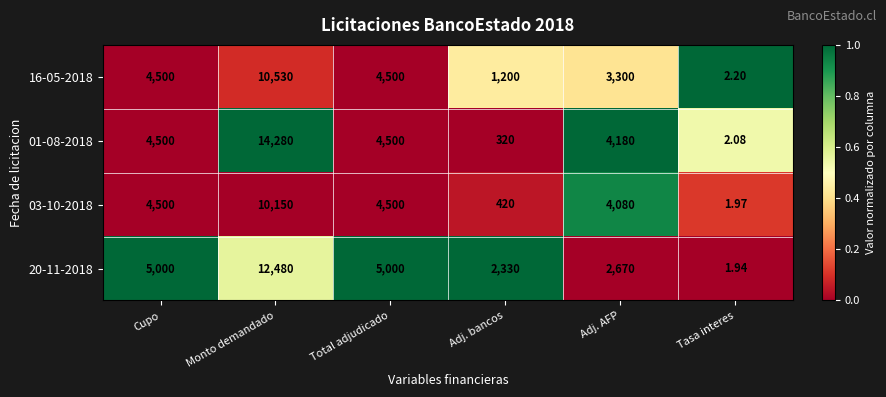

Which series changed the most between Adj. bancos and Adj. AFP?

01-08-2018